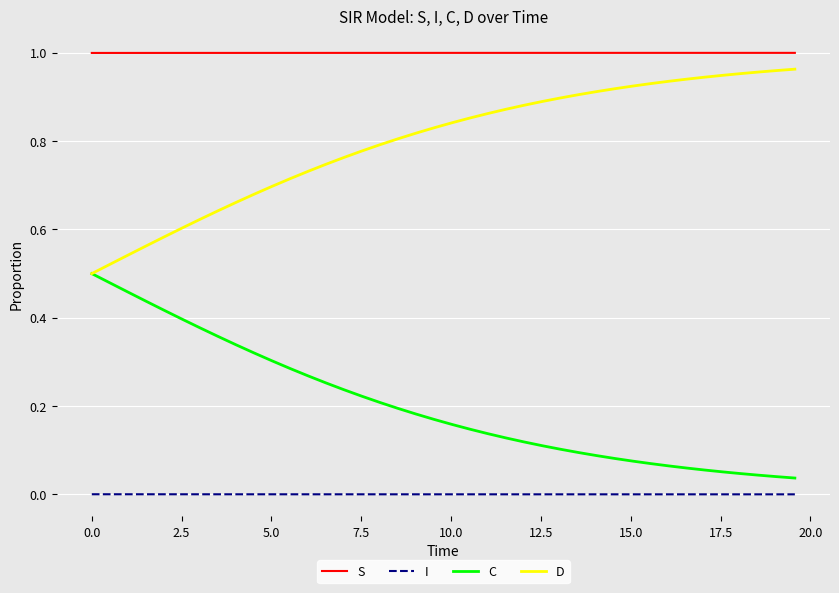

What are all the series names shown in the legend?

S, I, C, D